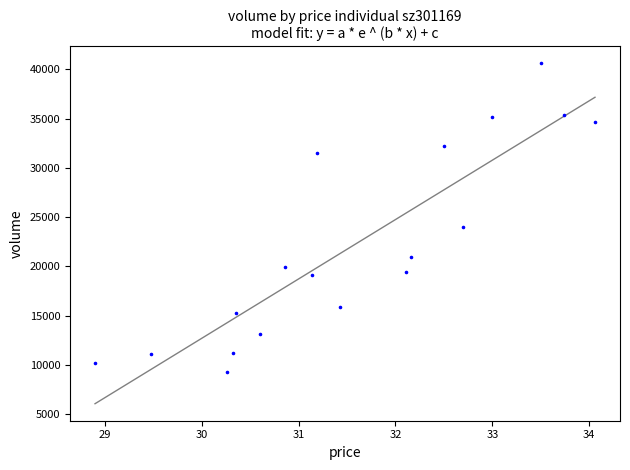

What Y value in the scatter plot is closest to 24939?

24020